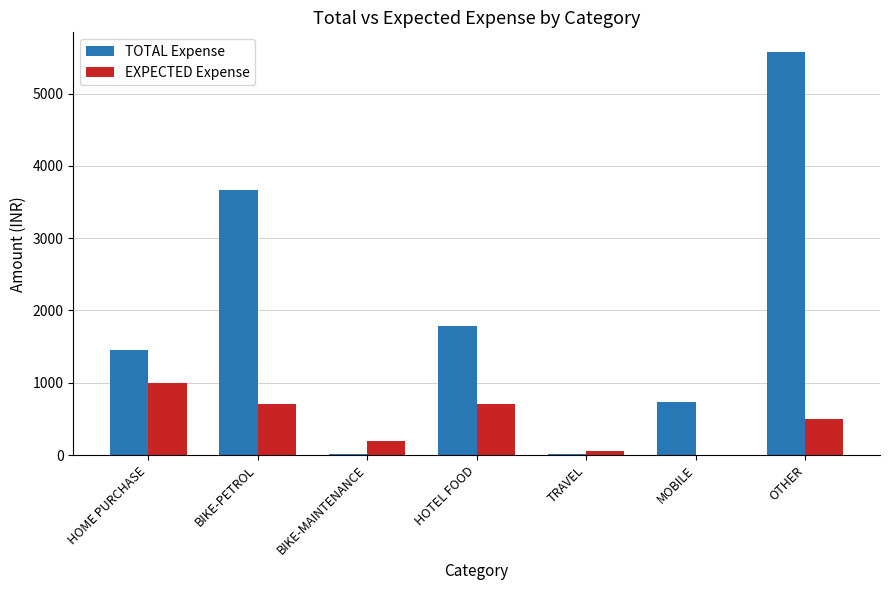

What is the spread (max minus min) of values at BIKE-MAINTENANCE?

190